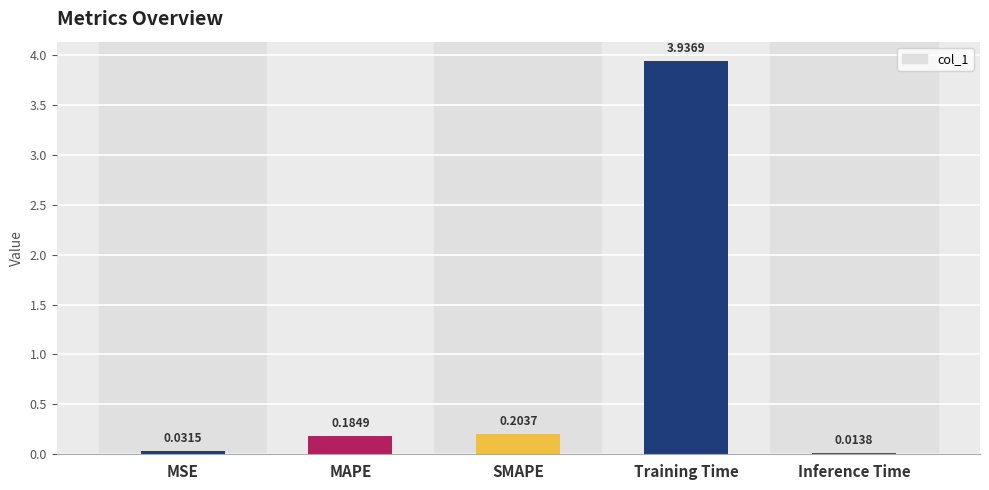

Does the chart contain any negative values?

No